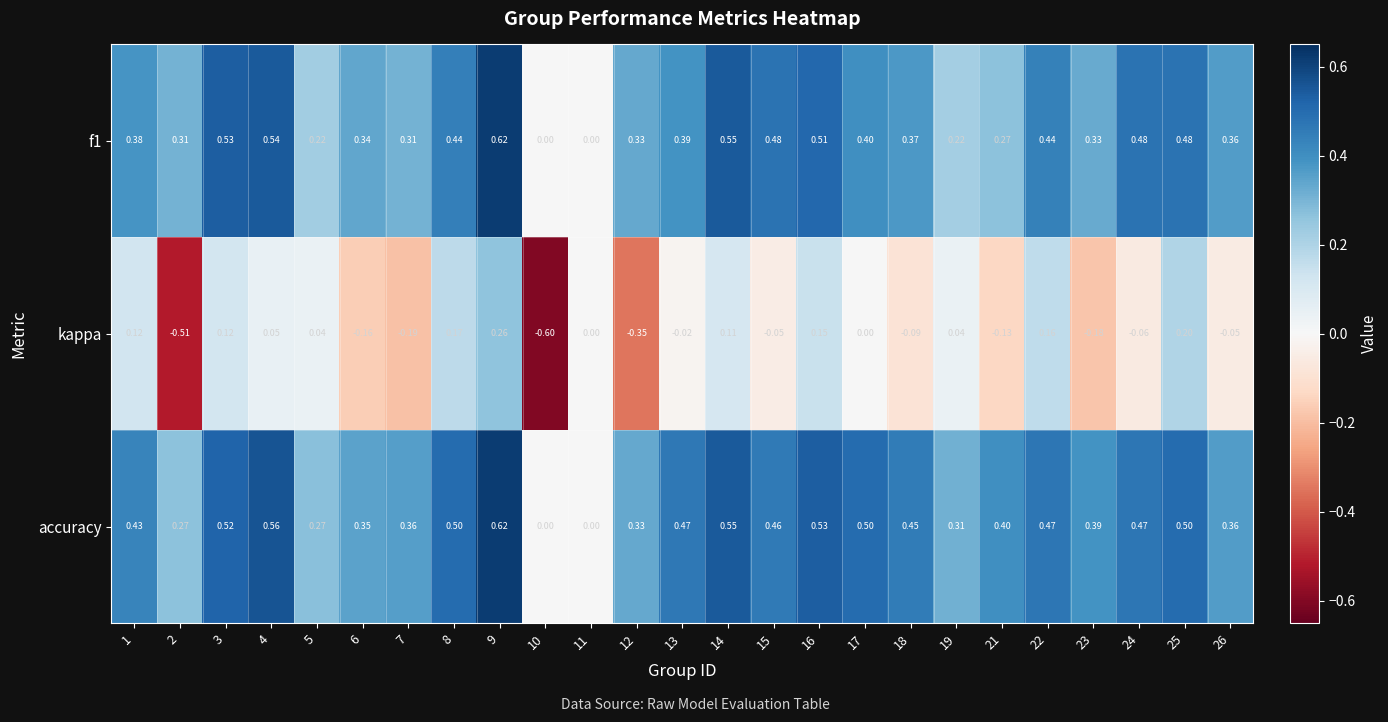

Which series has the largest total across all categories?

accuracy